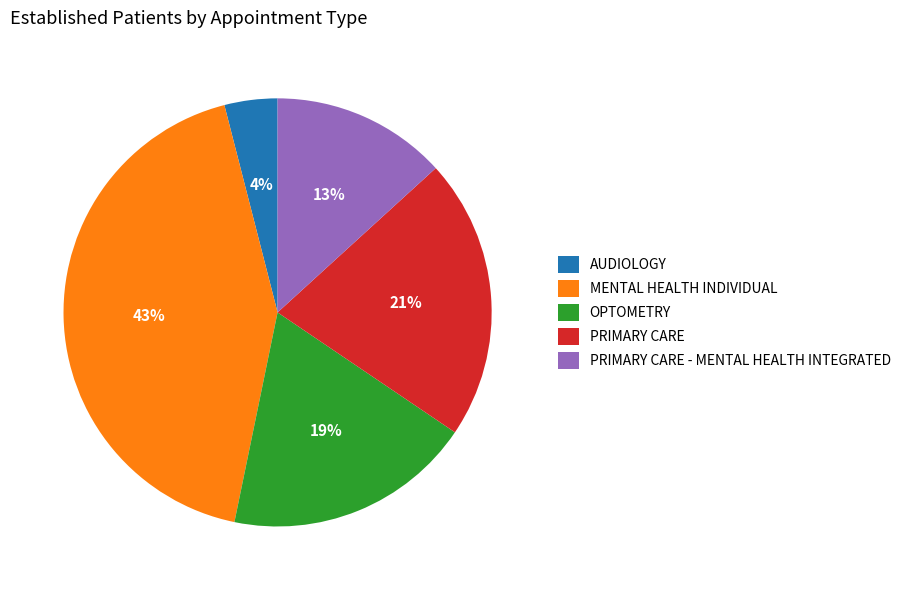

To the nearest percent, what is the difference between the largest and smallest slice percentages?

39%